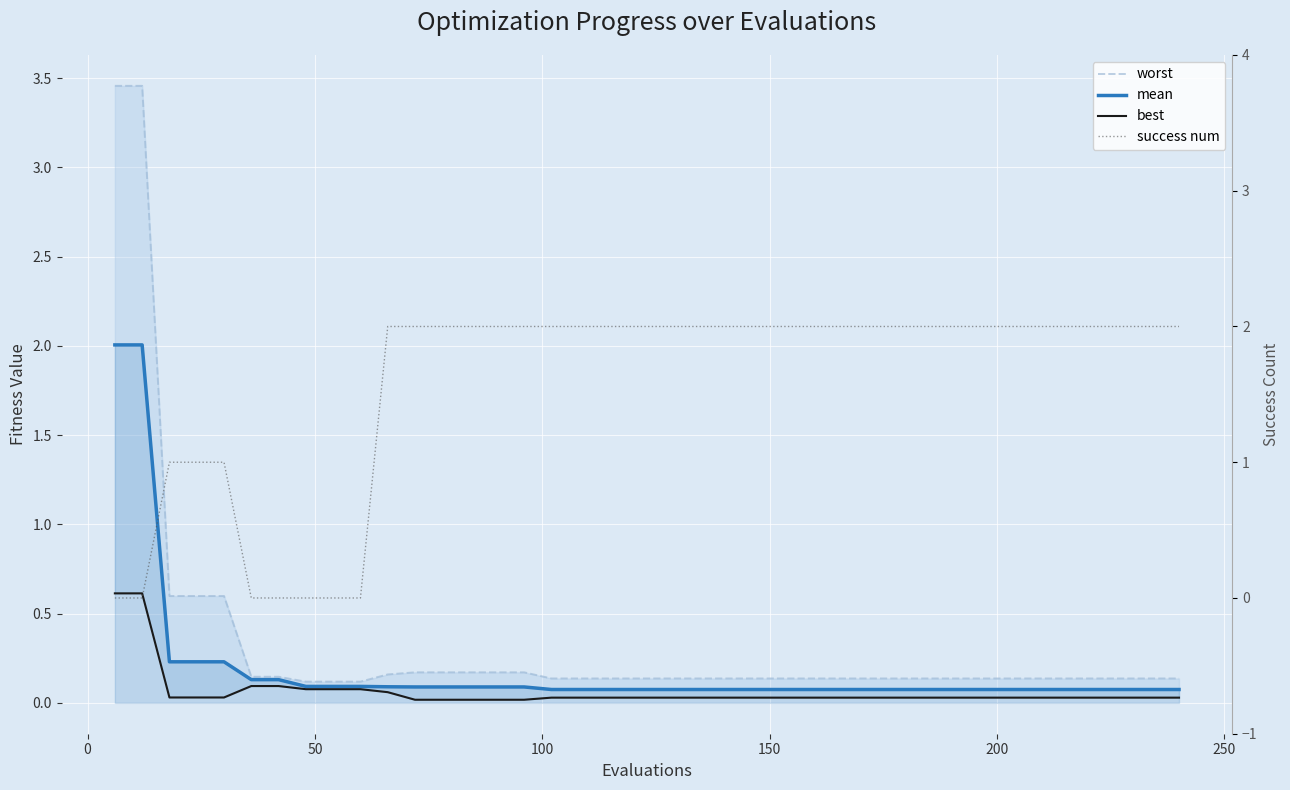

True or false: worst has a value of 0.2 at 27.

False